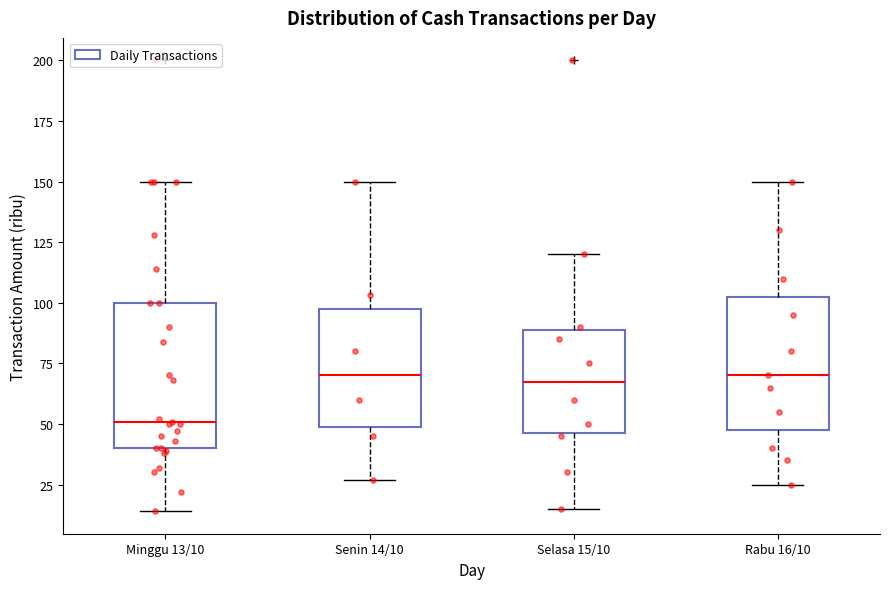

Reading left to right, transcribe this box plot: for each box, give where its median line is, the range the box spans, and where its two whiskers end, as read against the y-axis. The values are not printed on the chart, so give them approximately, as read against the axis.

Minggu 13/10: median 50, box 40 to 100, whiskers 15 to 150
Senin 14/10: median 70, box 50 to 95, whiskers 25 to 150
Selasa 15/10: median 70, box 45 to 90, whiskers 15 to 120
Rabu 16/10: median 70, box 50 to 105, whiskers 25 to 150